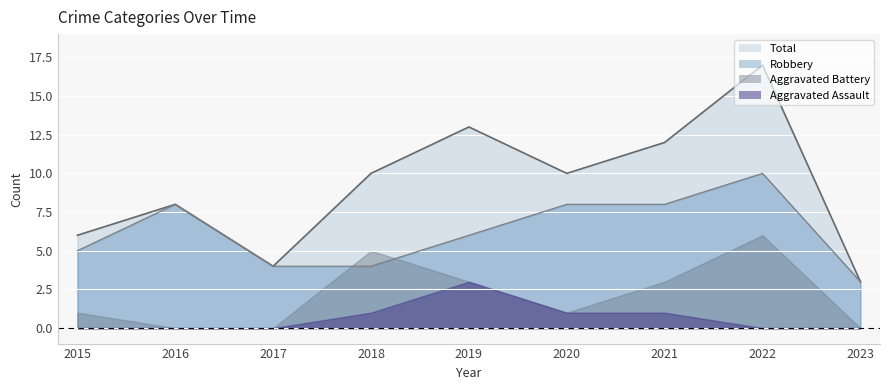

What are all the series names shown in the legend?

Total, Robbery, Aggravated Battery, Aggravated Assault